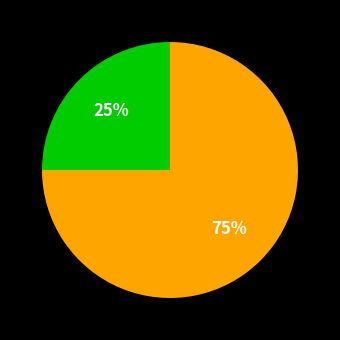

To the nearest percent, what is the difference between the largest and smallest slice percentages?

50%